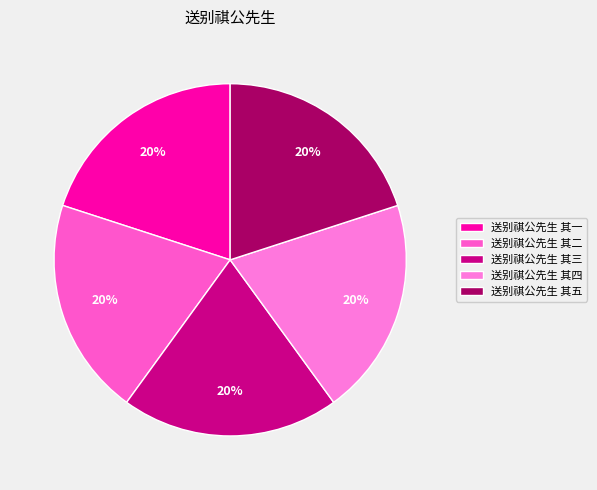

Which category has the biggest portion of the pie?

送别祺公先生 其五